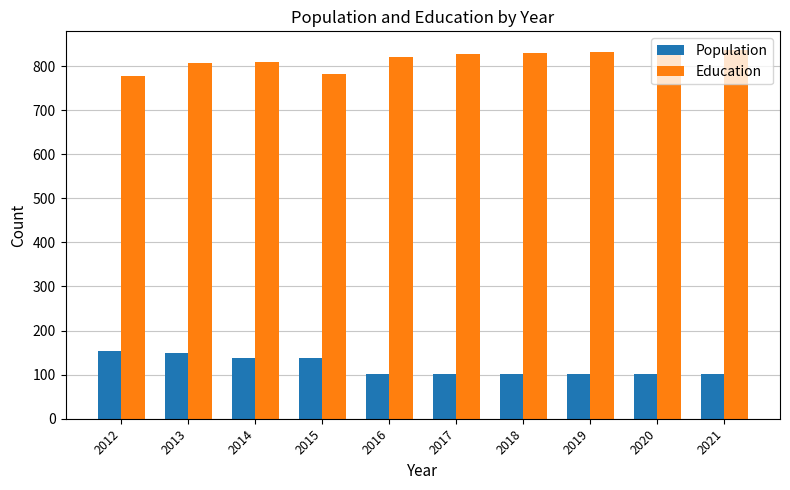

Is the value of Education at 2014 greater than the value of Population at 2017?

Yes